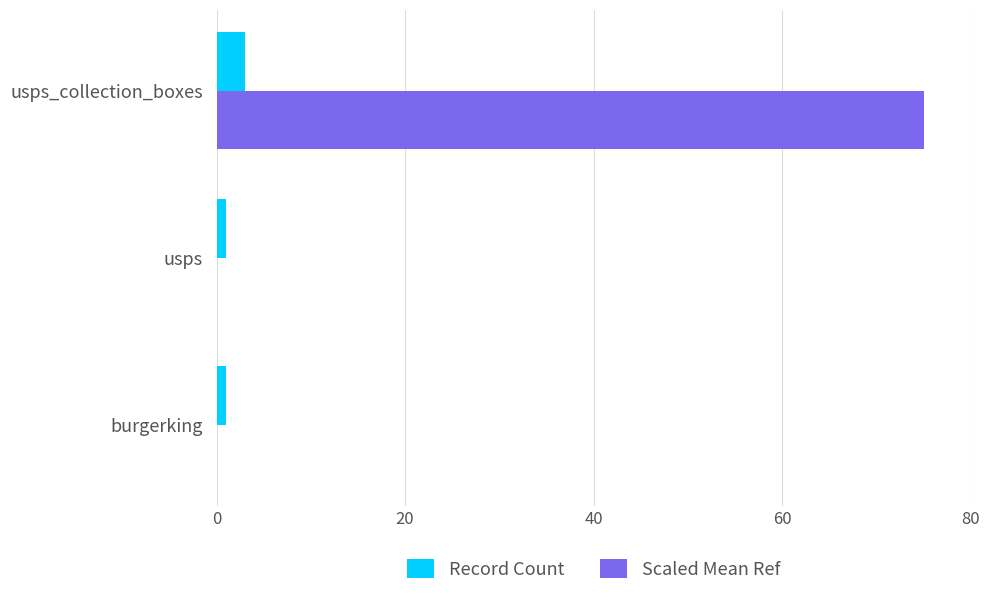

Which series has the largest total across all categories?

Scaled Mean Ref